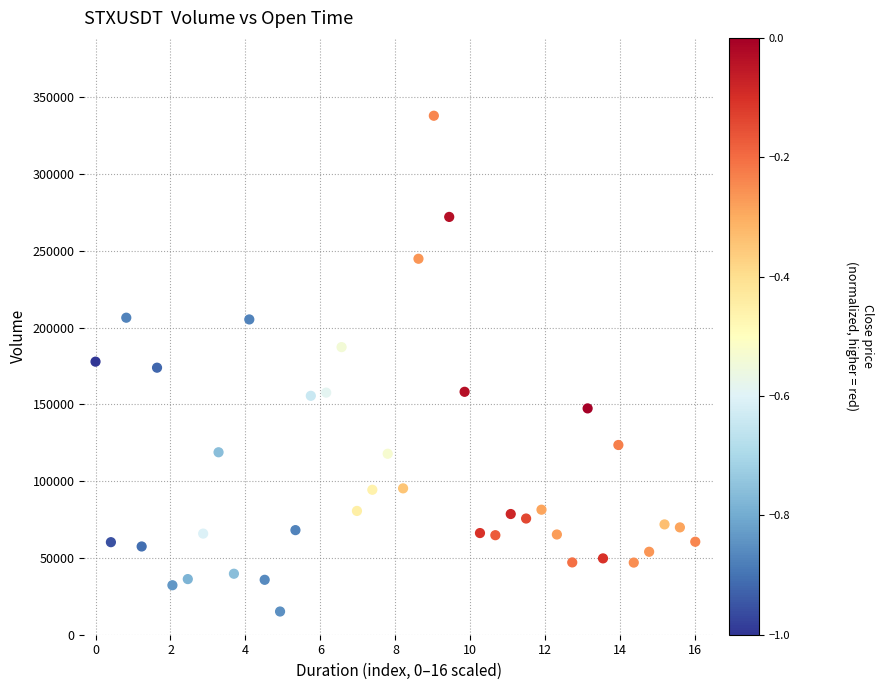

What is the range of Y values (max minus min)?

322850